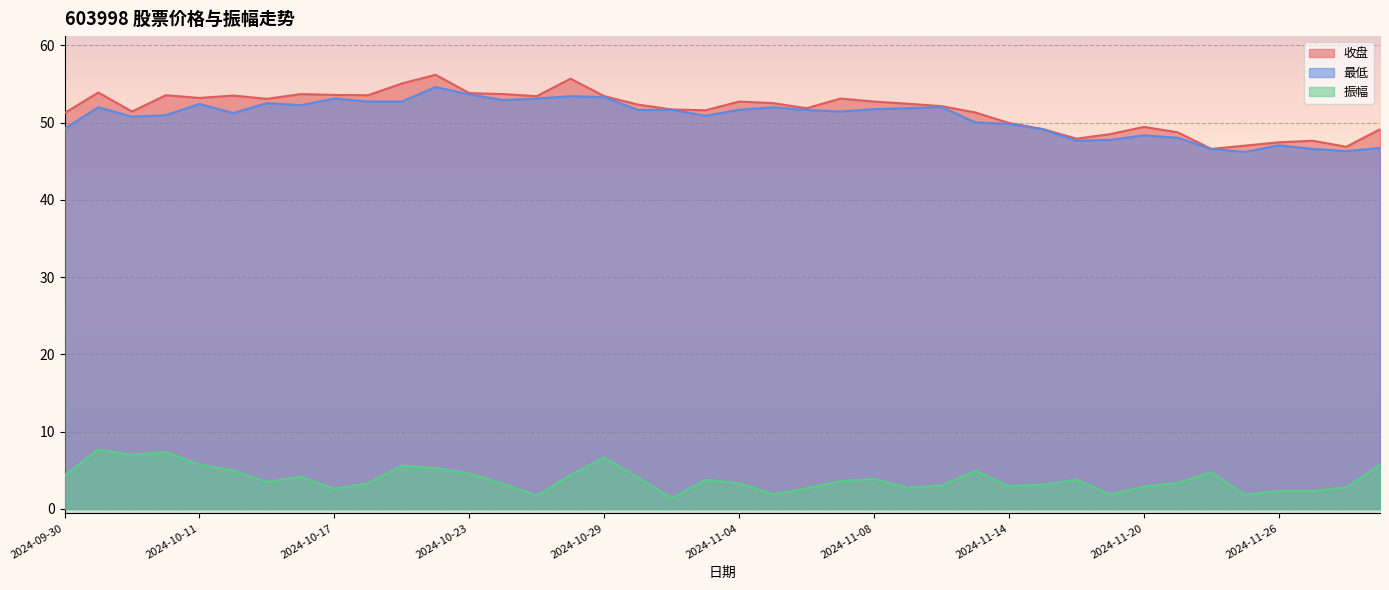

True or false: 收盘 and 振幅 intersect in this chart.

False